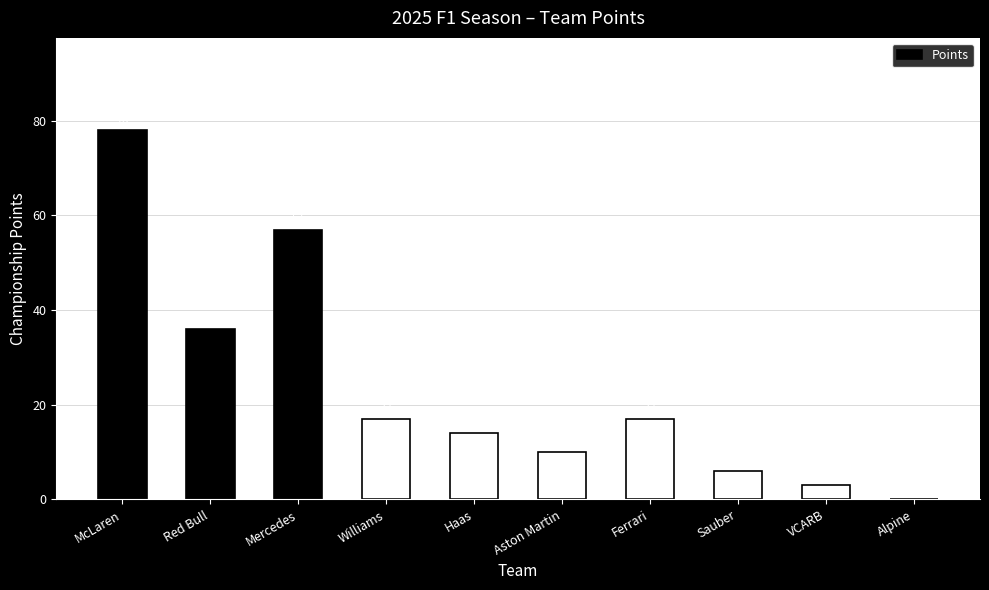

What is the greatest value displayed?

78